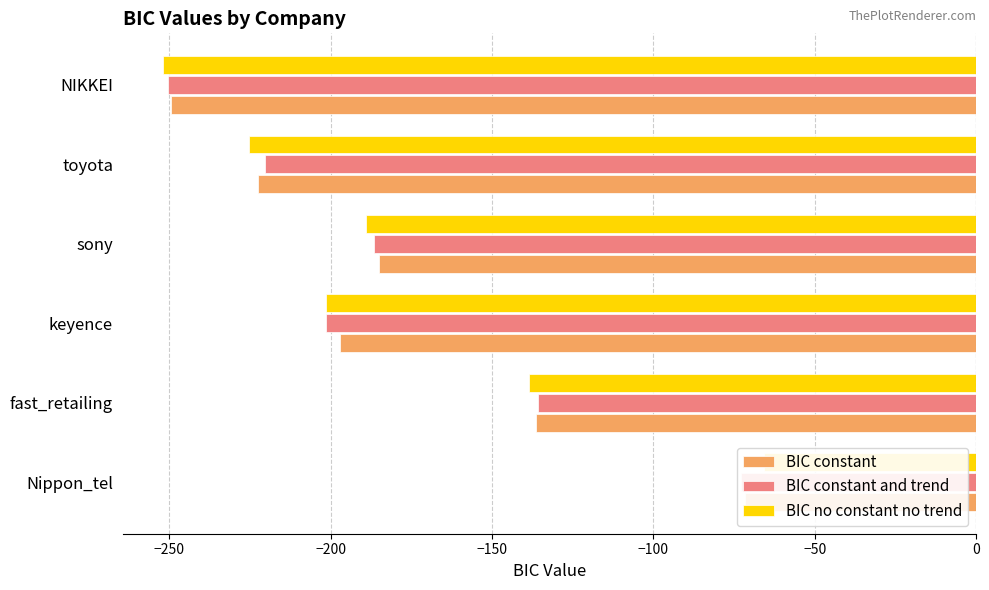

True or false: BIC constant and trend has a value of -118.6 at NIKKEI.

False